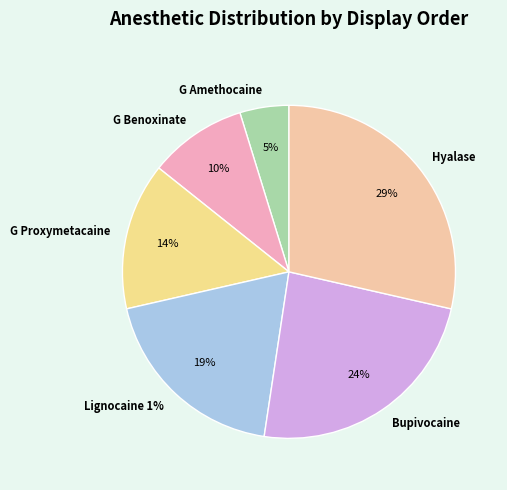

What portion of the pie excludes G Proxymetacaine?

85.7%